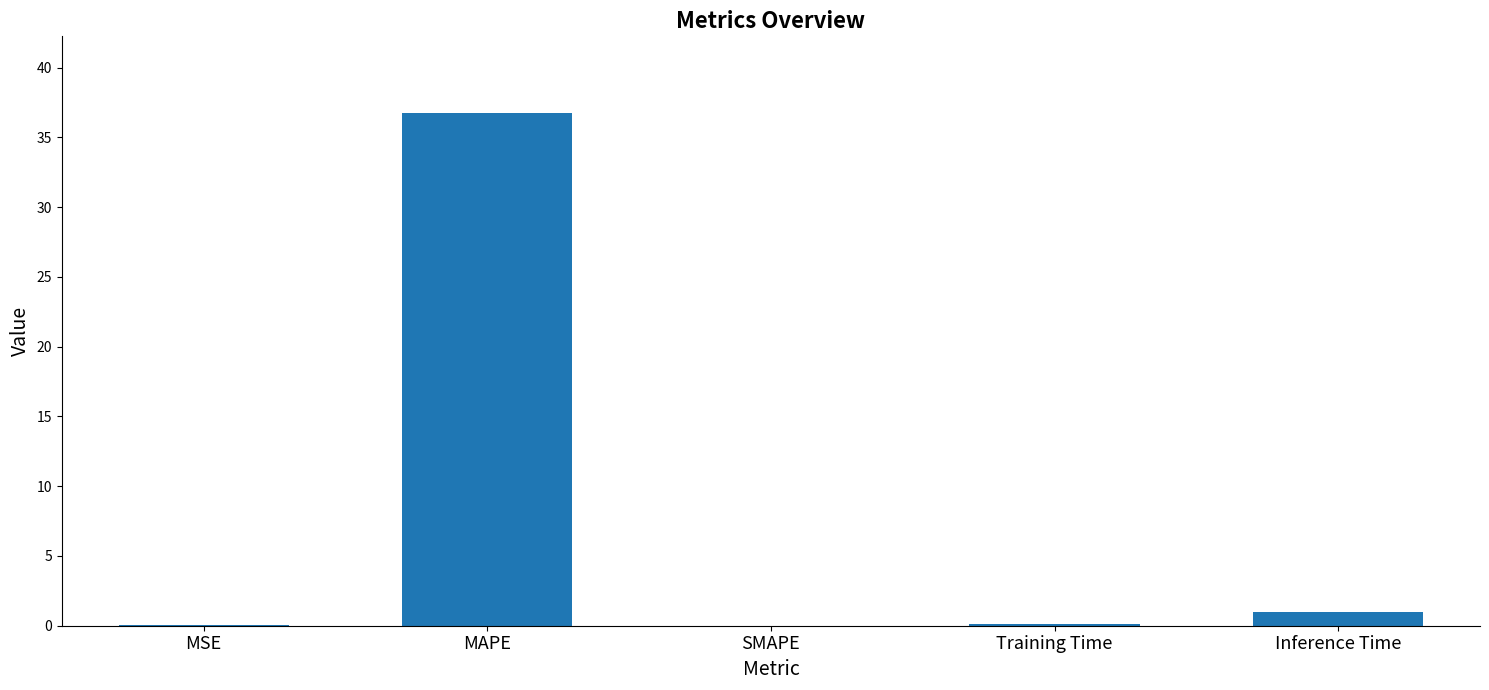

What is the maximum value shown in the chart?

36.7